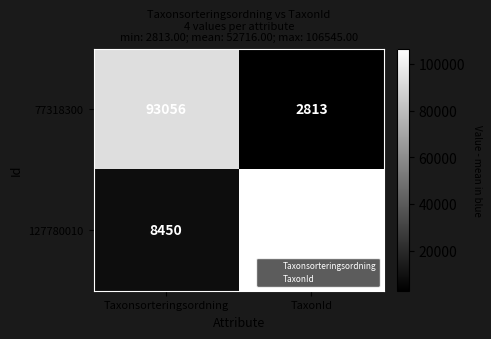

Which series has the largest total across all categories?

127780010